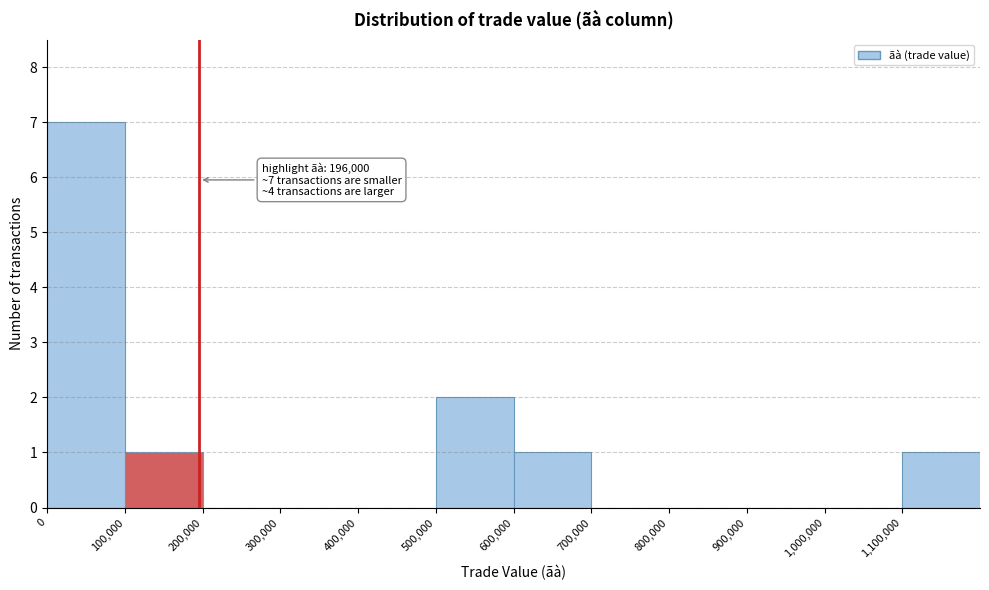

Which range on the x-axis has the tallest bar?

0 to 100000